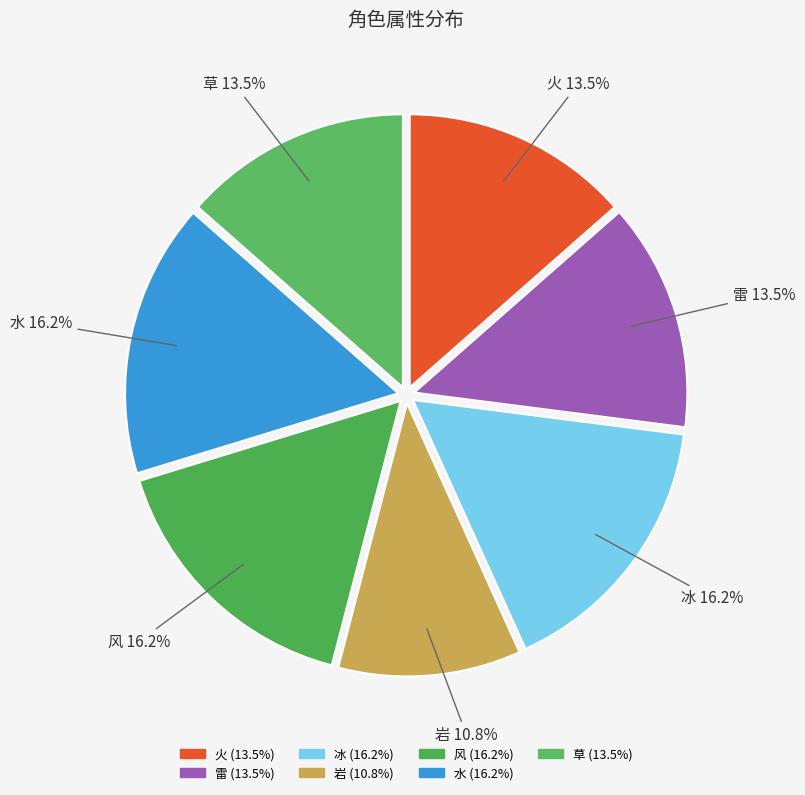

Which has a higher value, 岩 or 水?

水